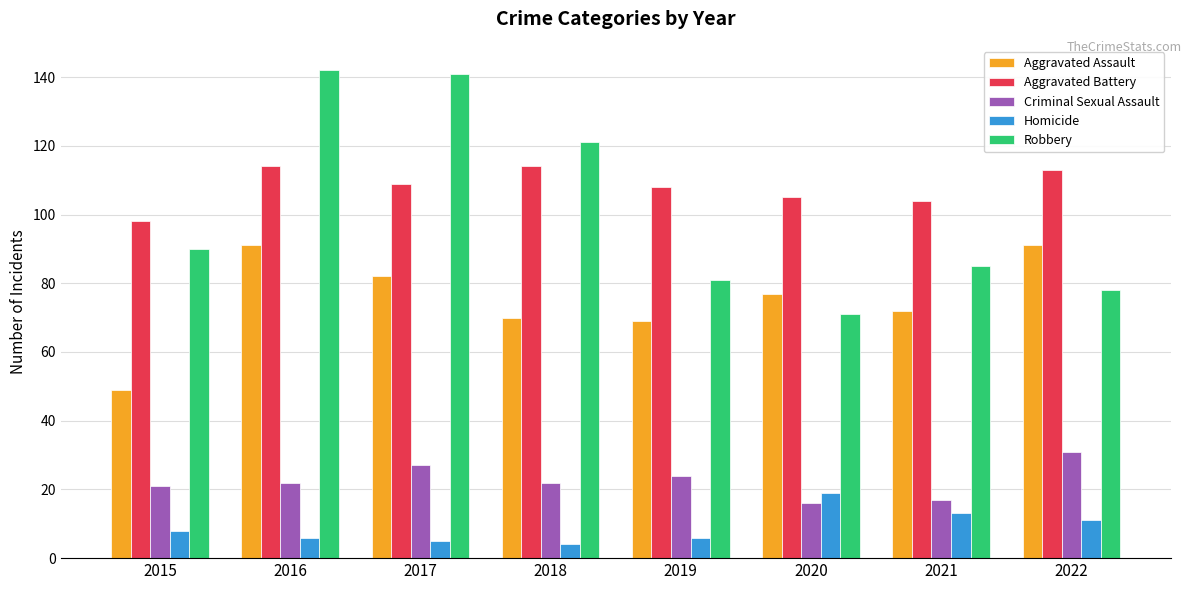

At which category is the sum across all series the highest?

2016